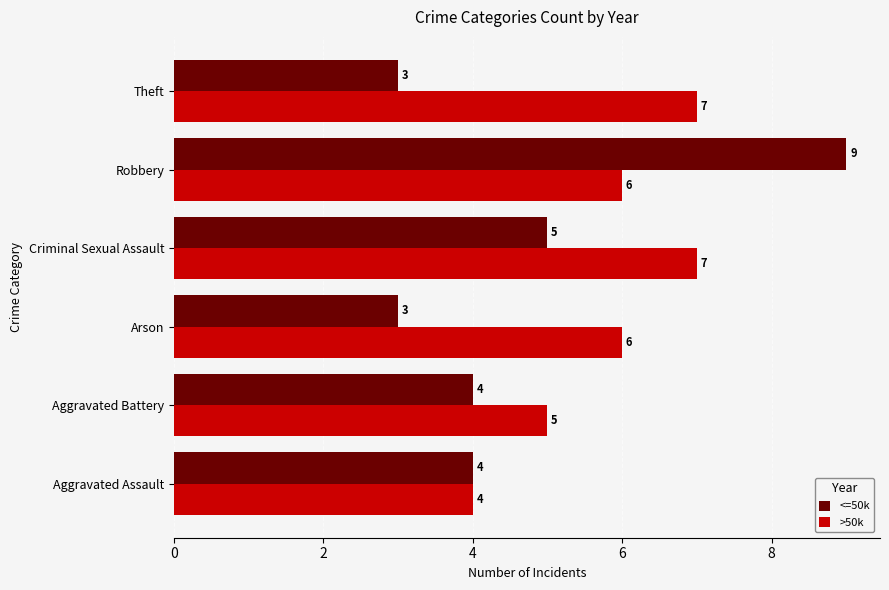

What are all the series names shown in the legend?

<=50k, >50k